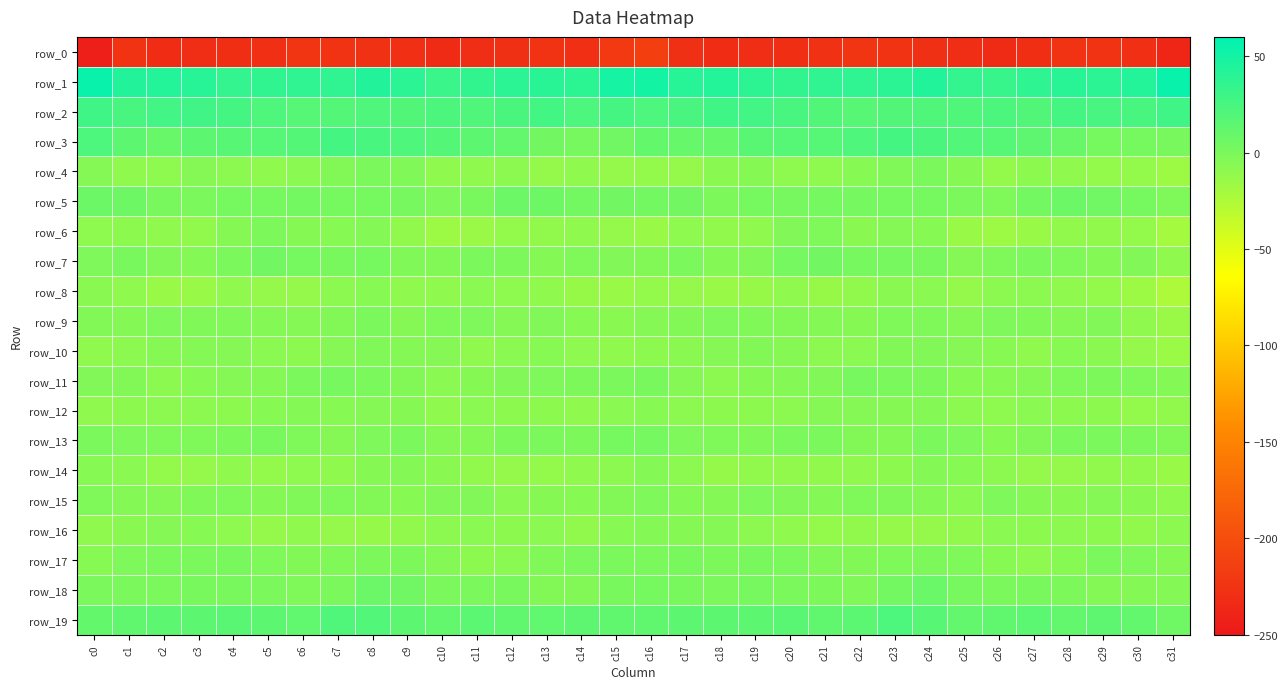

Count the number of categories in the chart.

32